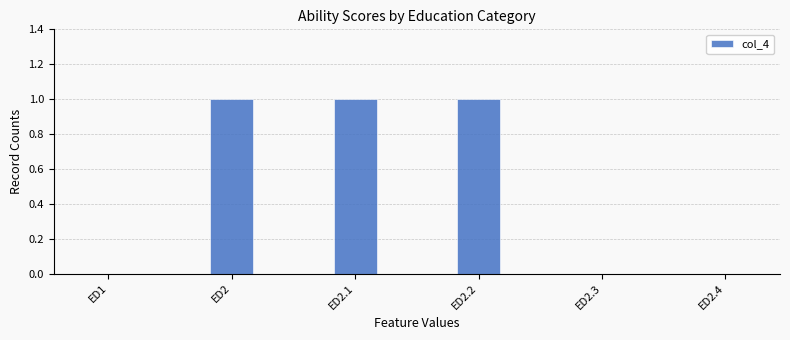

The value at ED2 is 1. True or false?

True